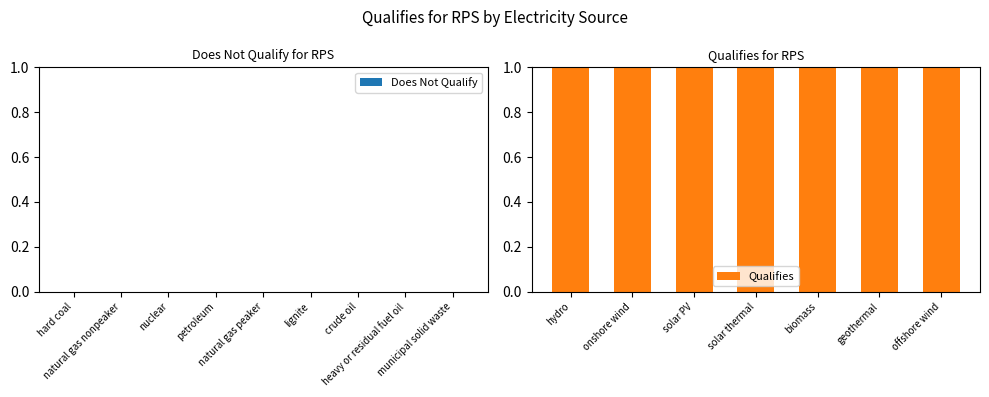

The chart shows a value of 0 at geothermal. True or false?

False